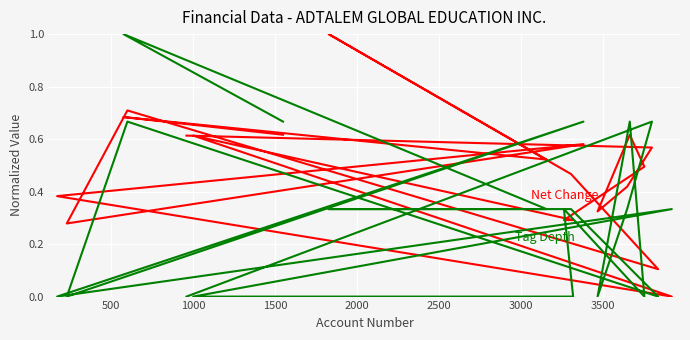

At how many categories does at least one series exceed 0?

20